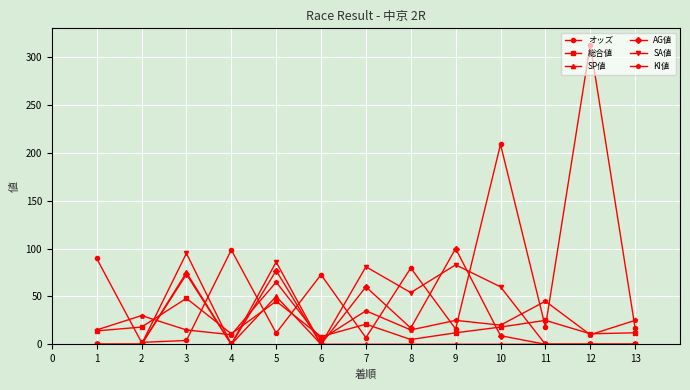

Is the value of KI値 at 11 greater than the value of オッズ at 4?

No